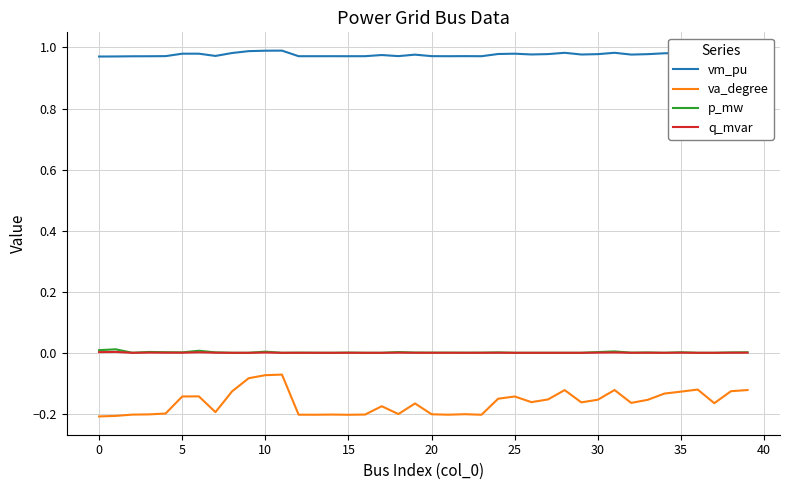

Which series has the largest total across all categories?

vm_pu